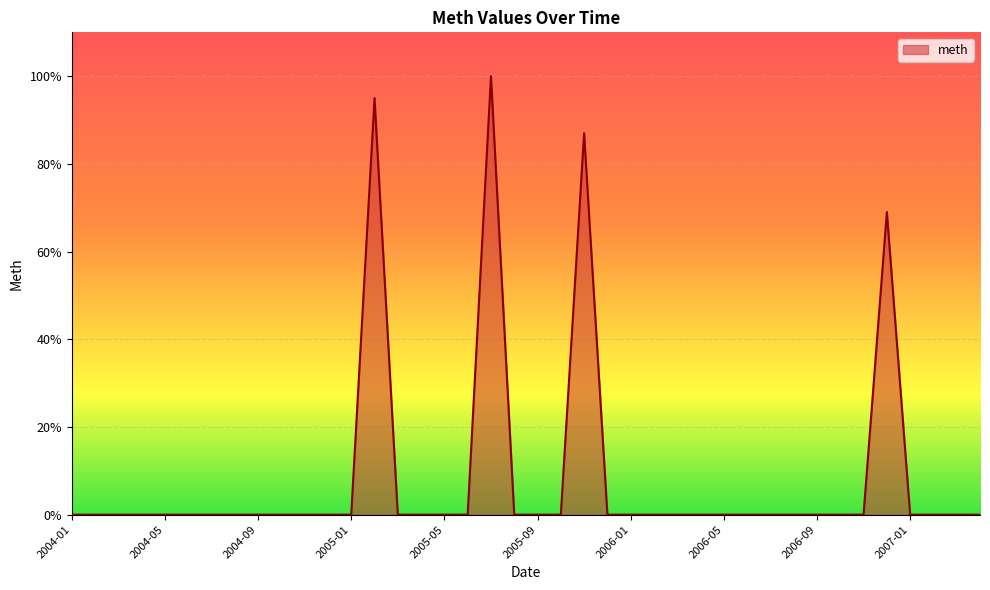

What is the difference between the second highest and second lowest values?

95